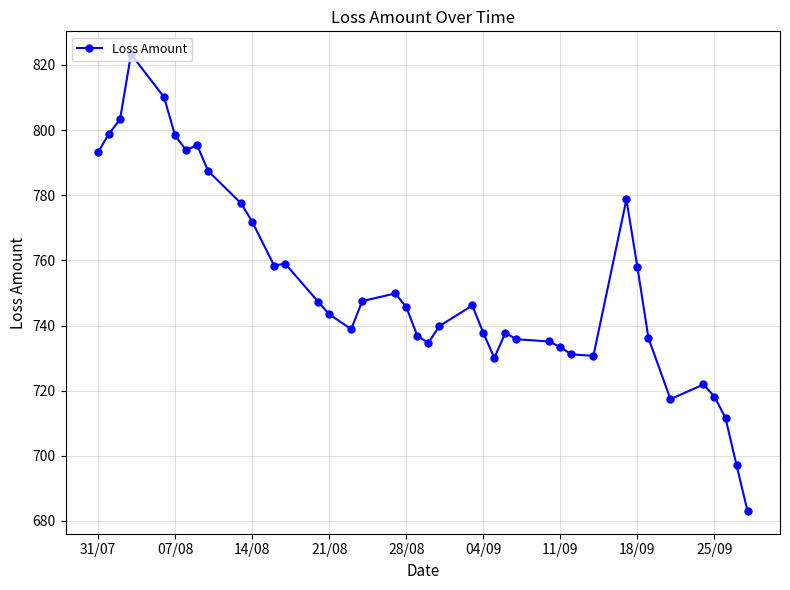

How many lines are shown in the chart?

1